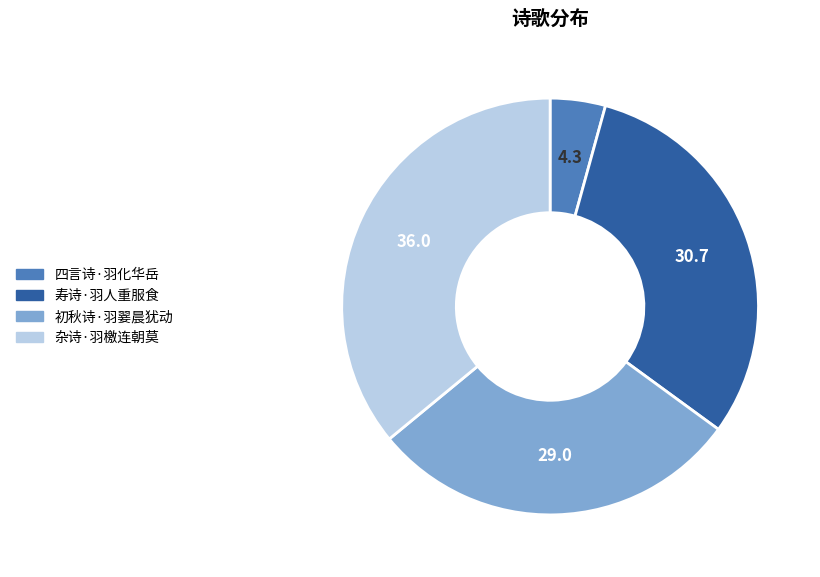

Rank the categories by value from lowest to highest.

四言诗·羽化华岳, 初秋诗·羽翣晨犹动, 寿诗·羽人重服食, 杂诗·羽檄连朝莫